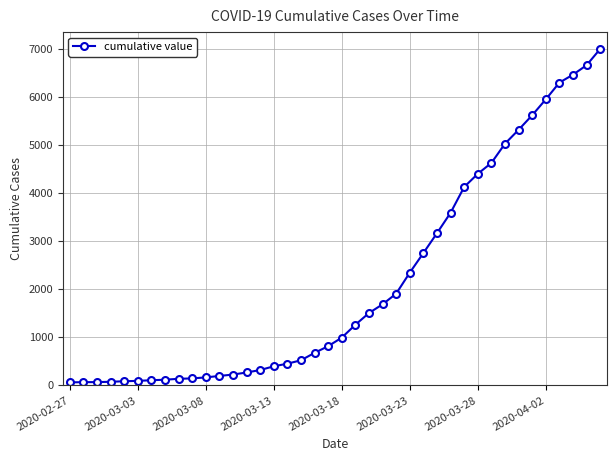

What is the difference between the maximum and second lowest values?

6927